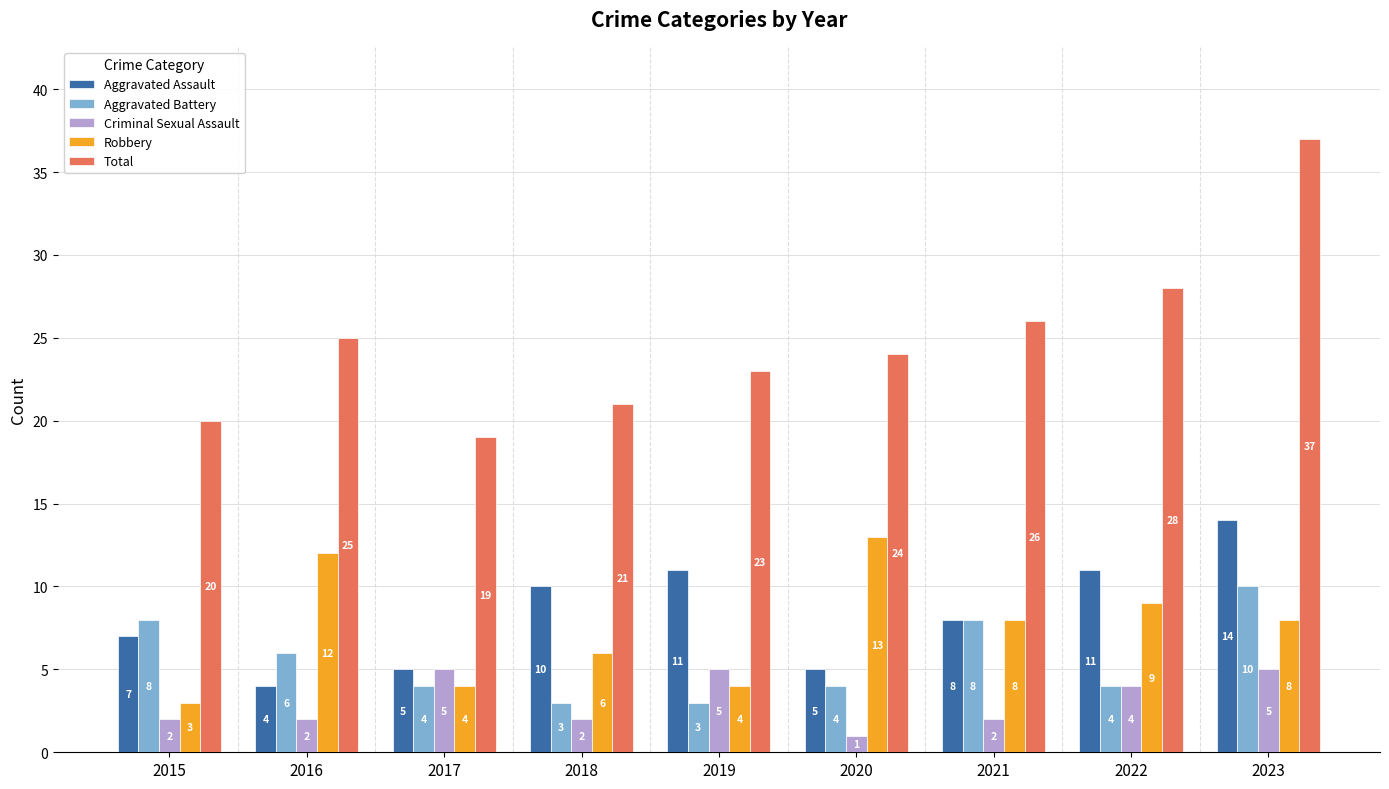

What is the spread (max minus min) of values at 2020?

23